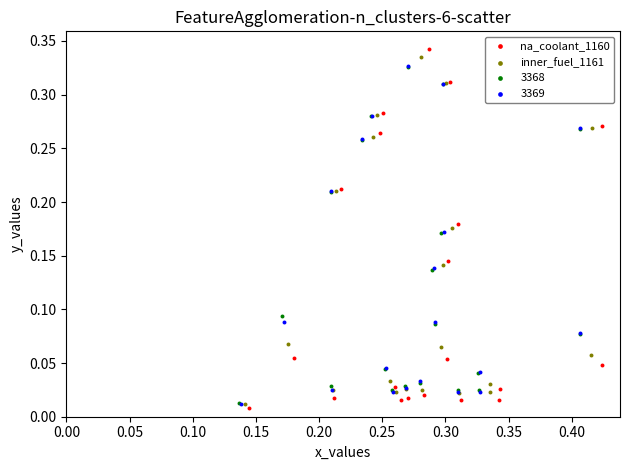

Which series reaches the minimum Y coordinate?

na_coolant_1160